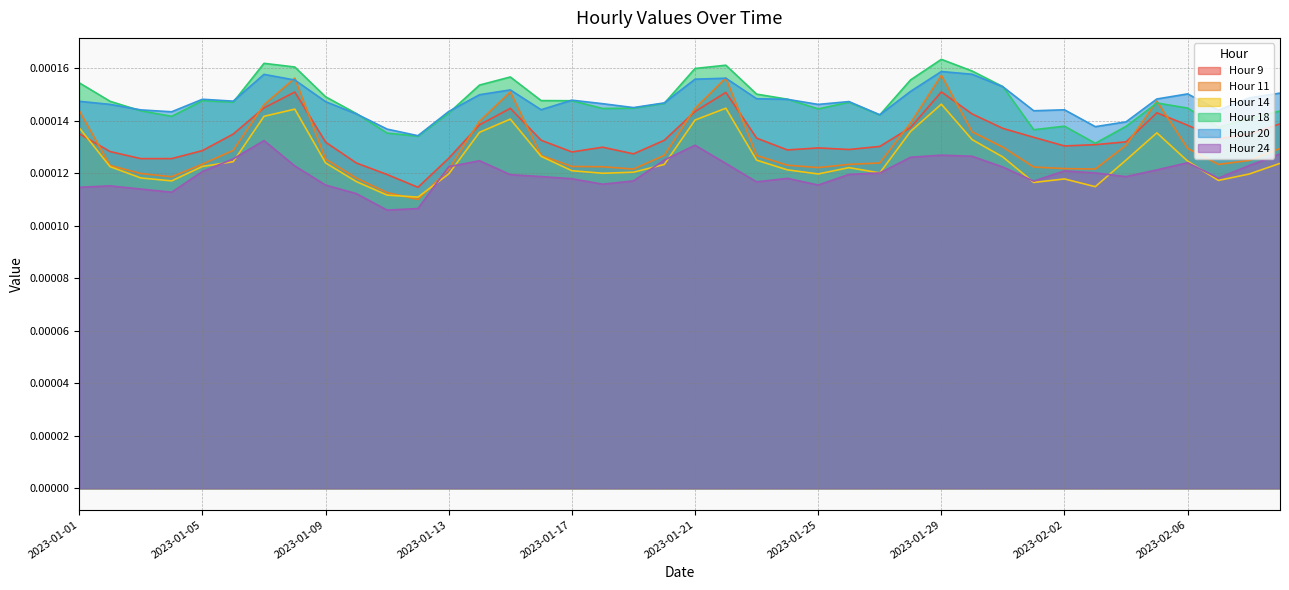

Which series changed the most between 2023-01-19 and 2023-02-06?

Hour 9